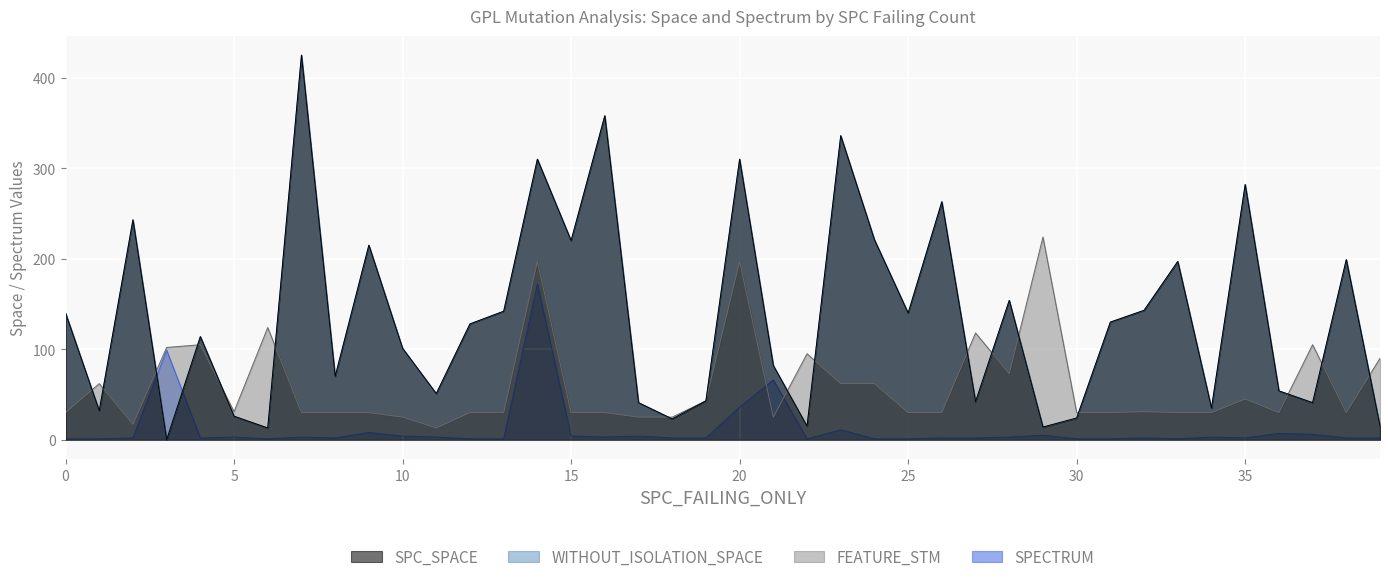

What value does the SPECTRUM series have at 0?

1